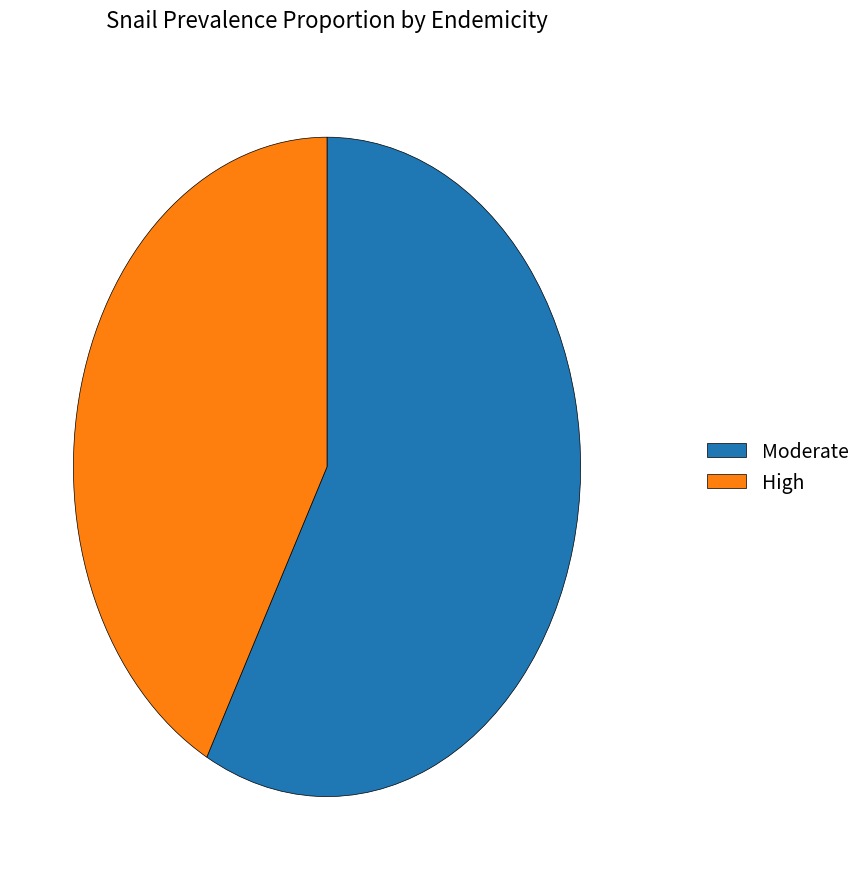

Which slice is the smallest?

High